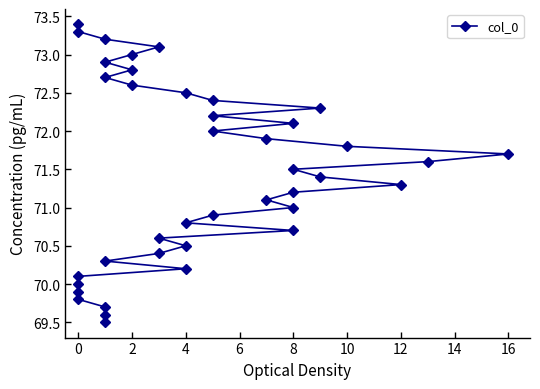

What is the minimum value shown in the chart?

69.5